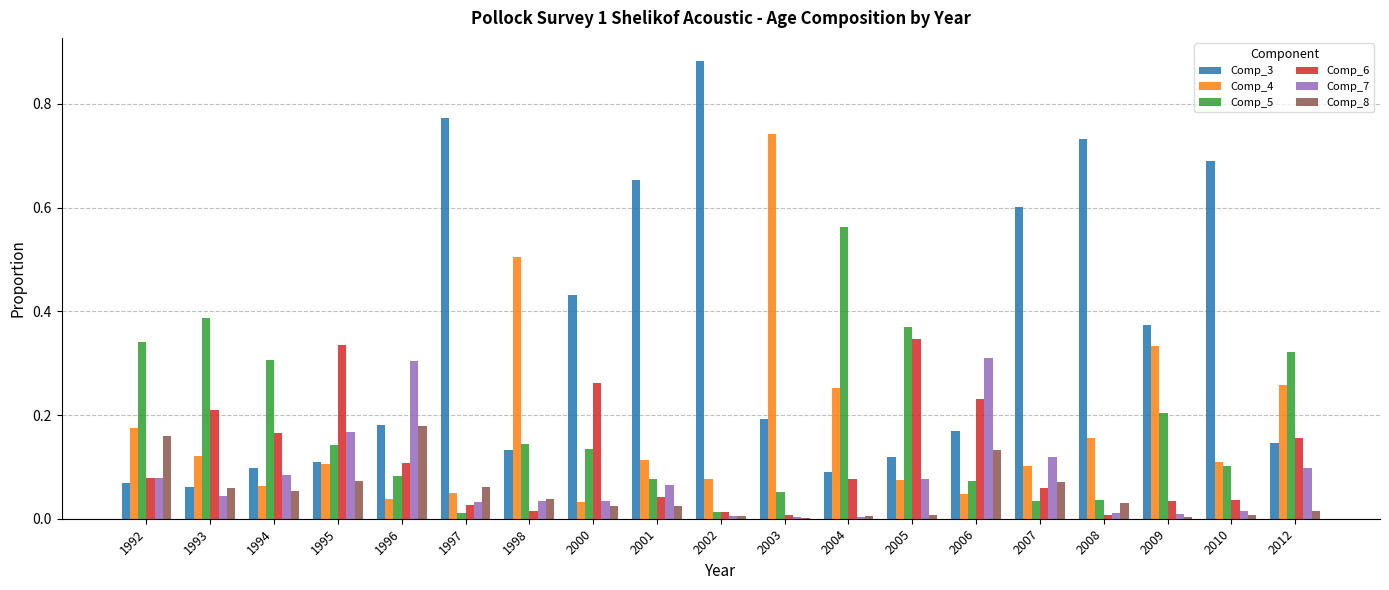

Count the number of data series in this chart.

6